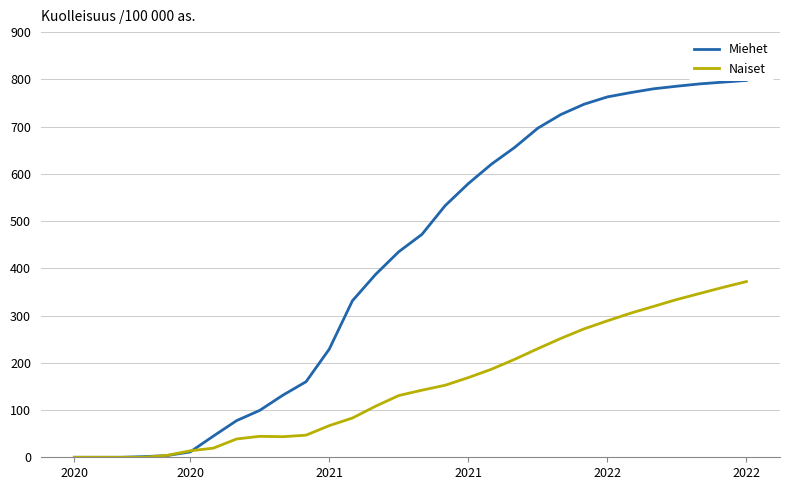

How many values in Naiset are above zero?

26